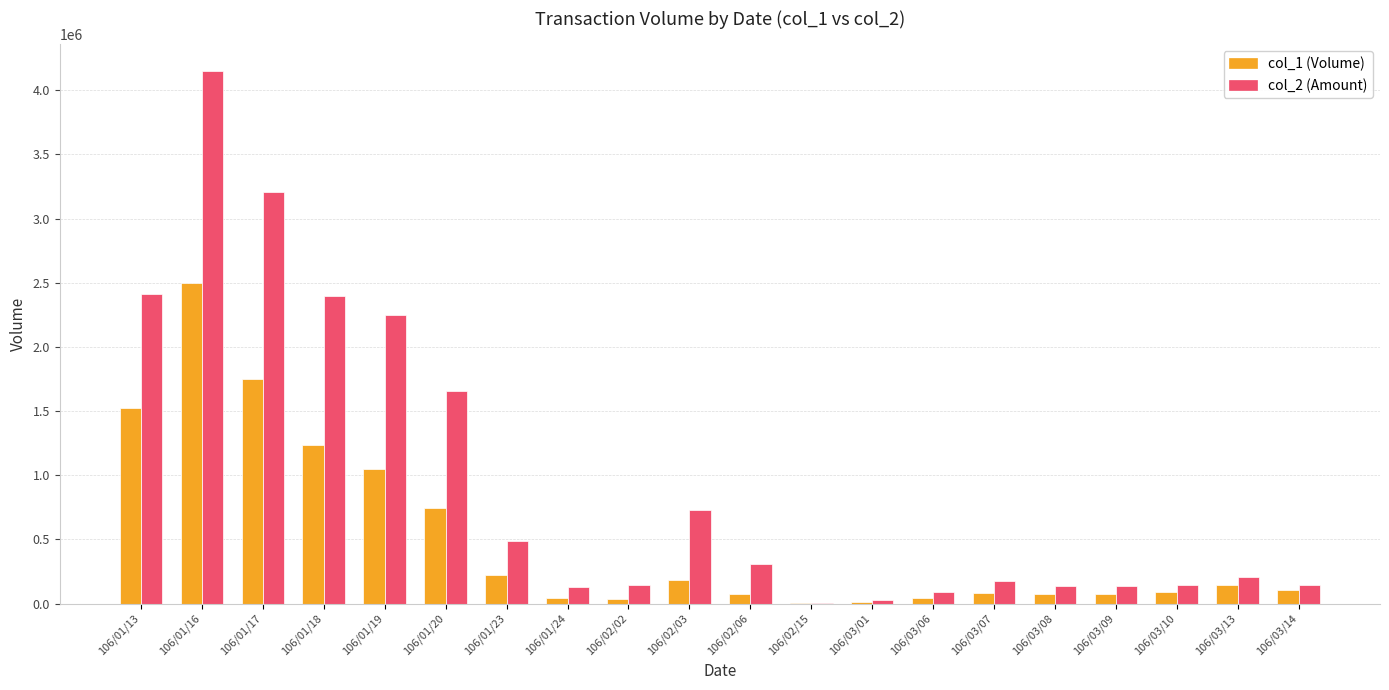

At which category is the sum across all series the highest?

106/01/16